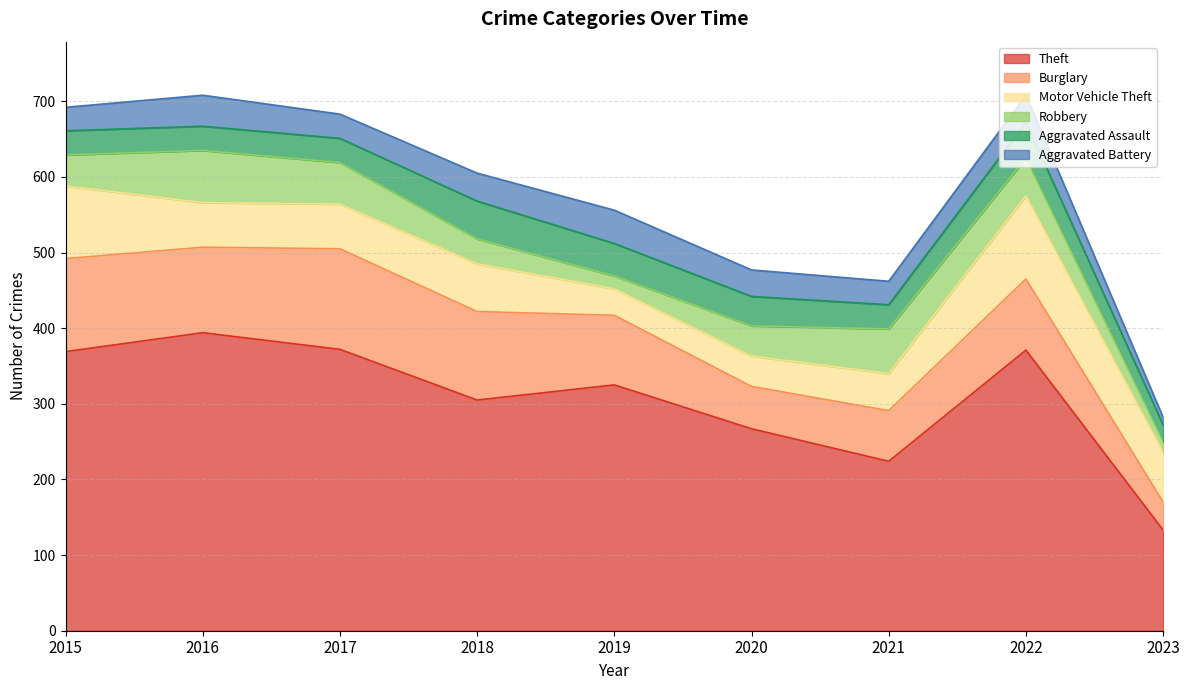

At which category does Aggravated Assault reach its first local peak?

2018